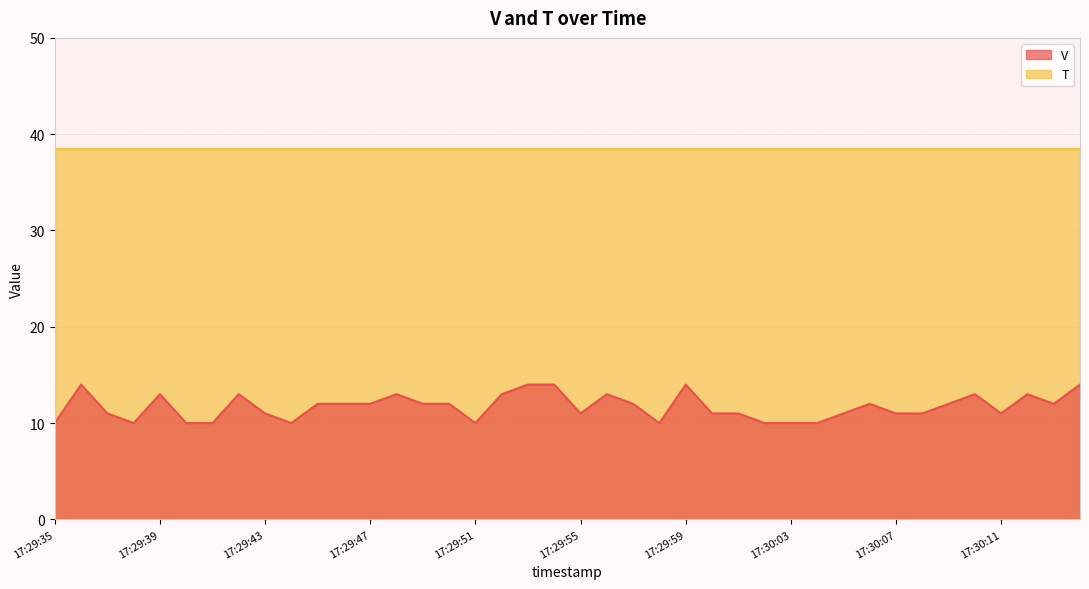

What is the difference between the values at 17:30:14 and 17:30:08?

3